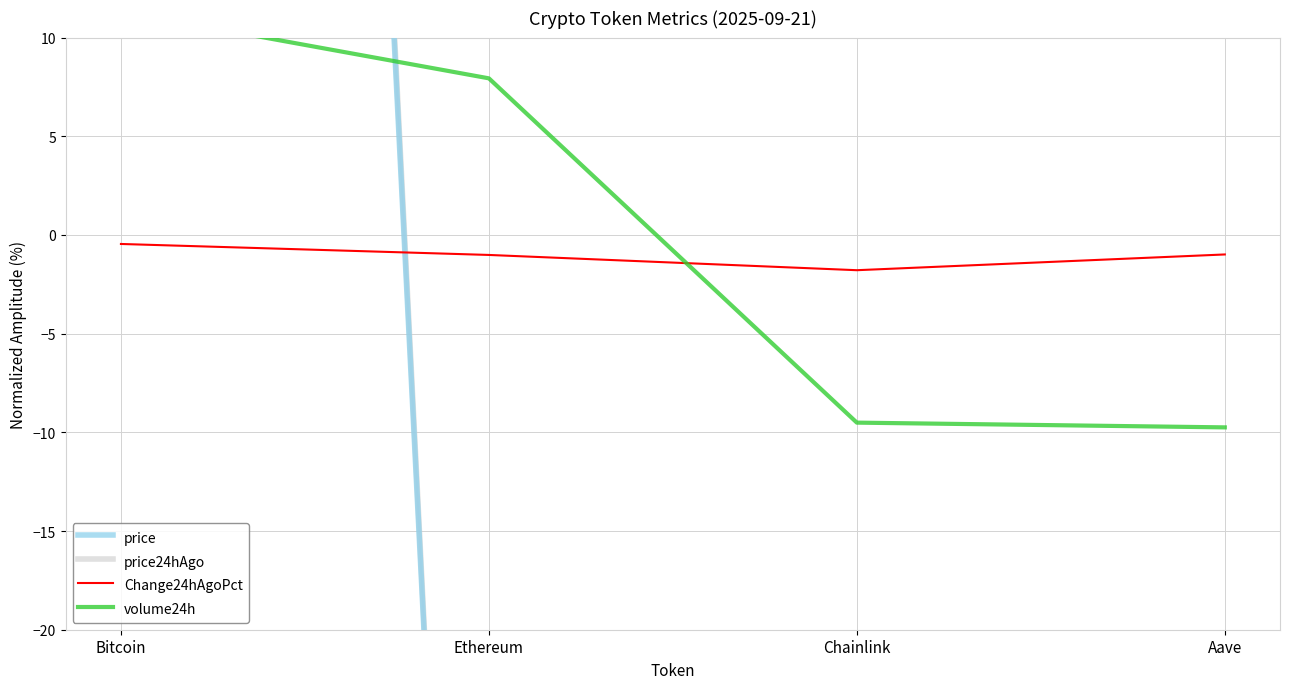

List the labels in order of Change24hAgoPct value, smallest first.

Chainlink, Ethereum, Aave, Bitcoin